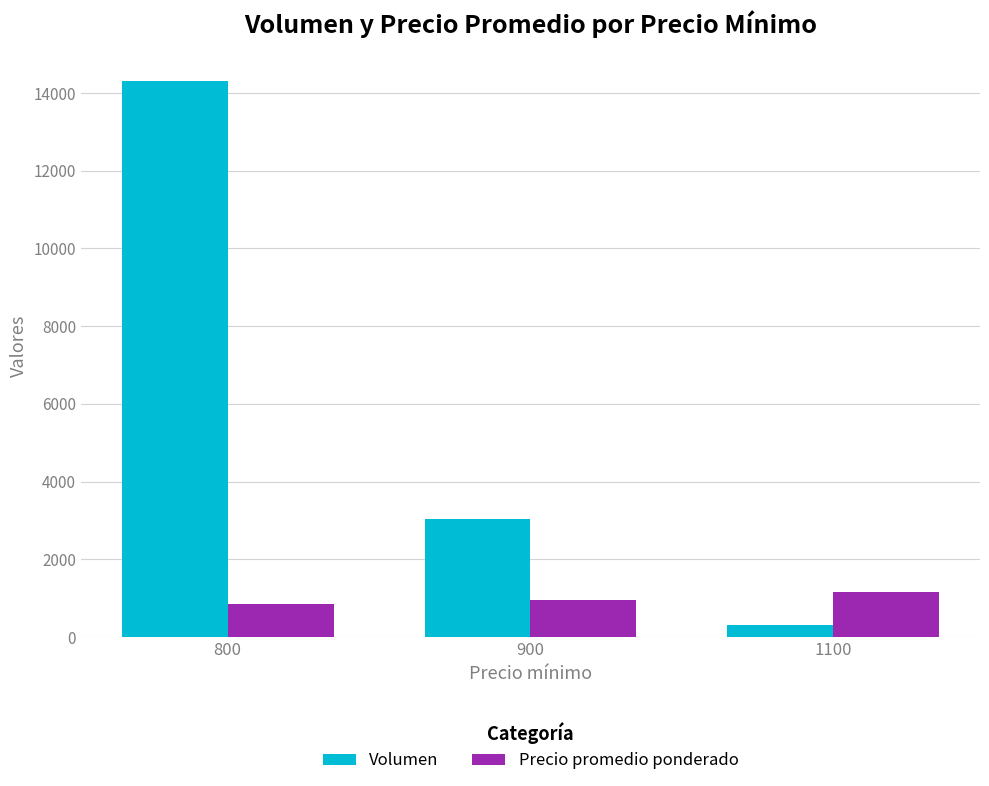

The value of Volumen at 900 is 4251. True or false?

False